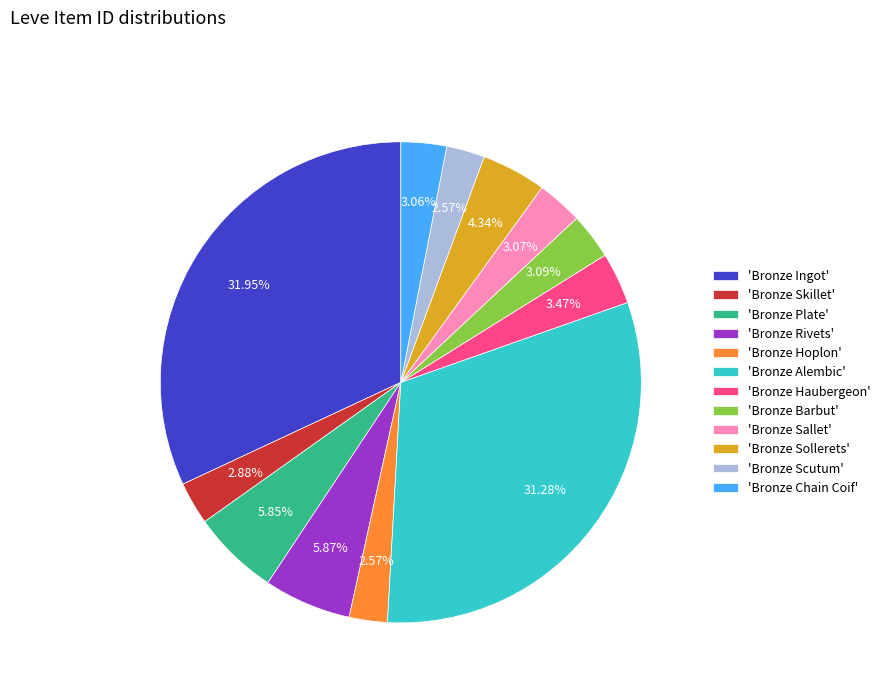

Is there a majority slice in this chart?

No